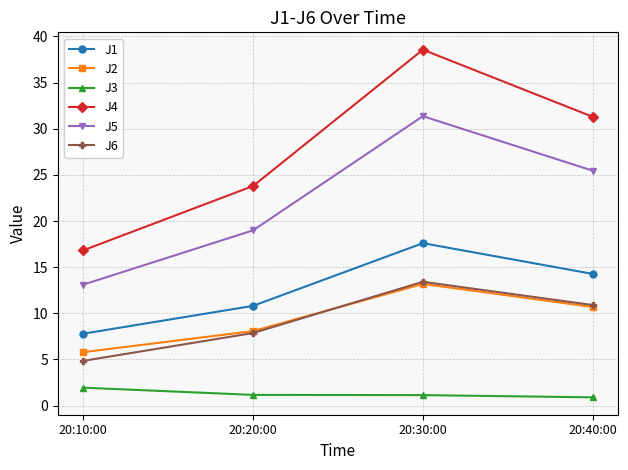

The J5 series shows 31.4 at 20:30:00. True or false?

True